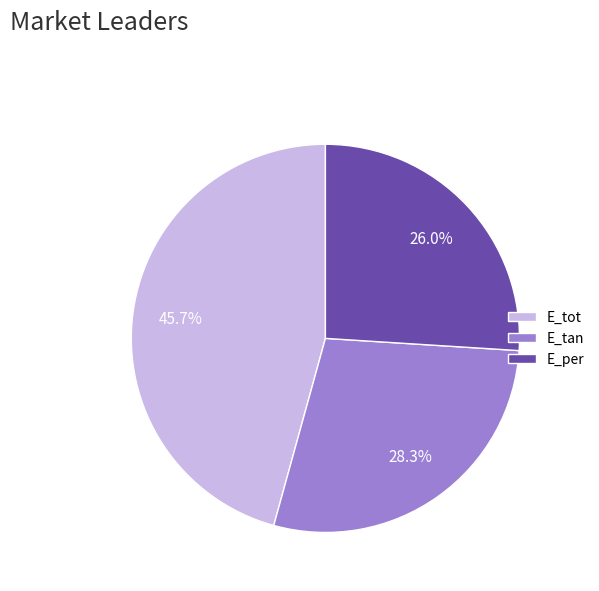

How many segments does this pie chart have?

3